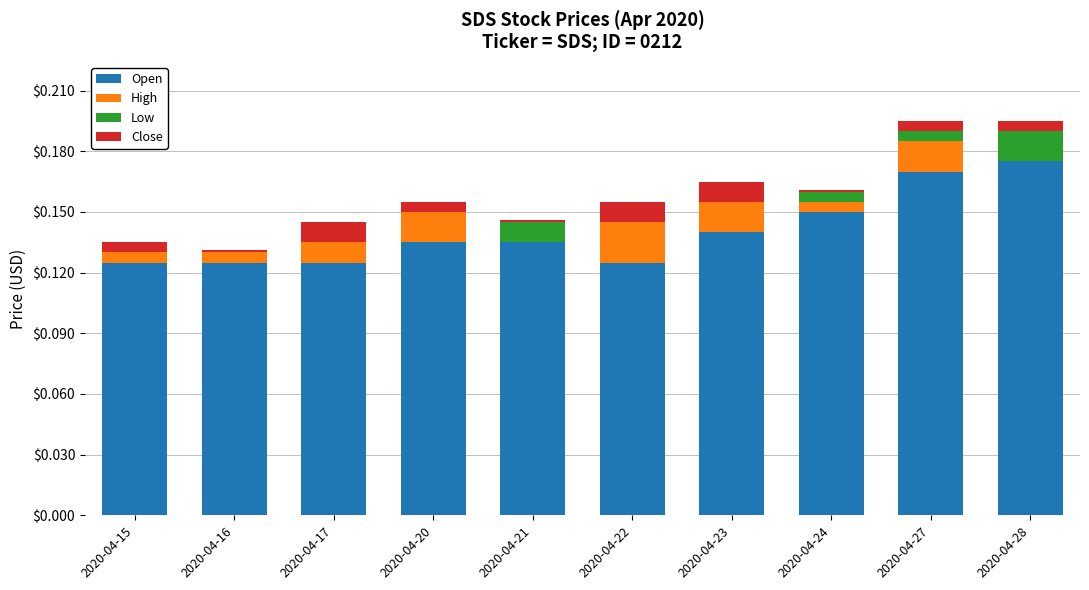

How many data points does each series have?

10